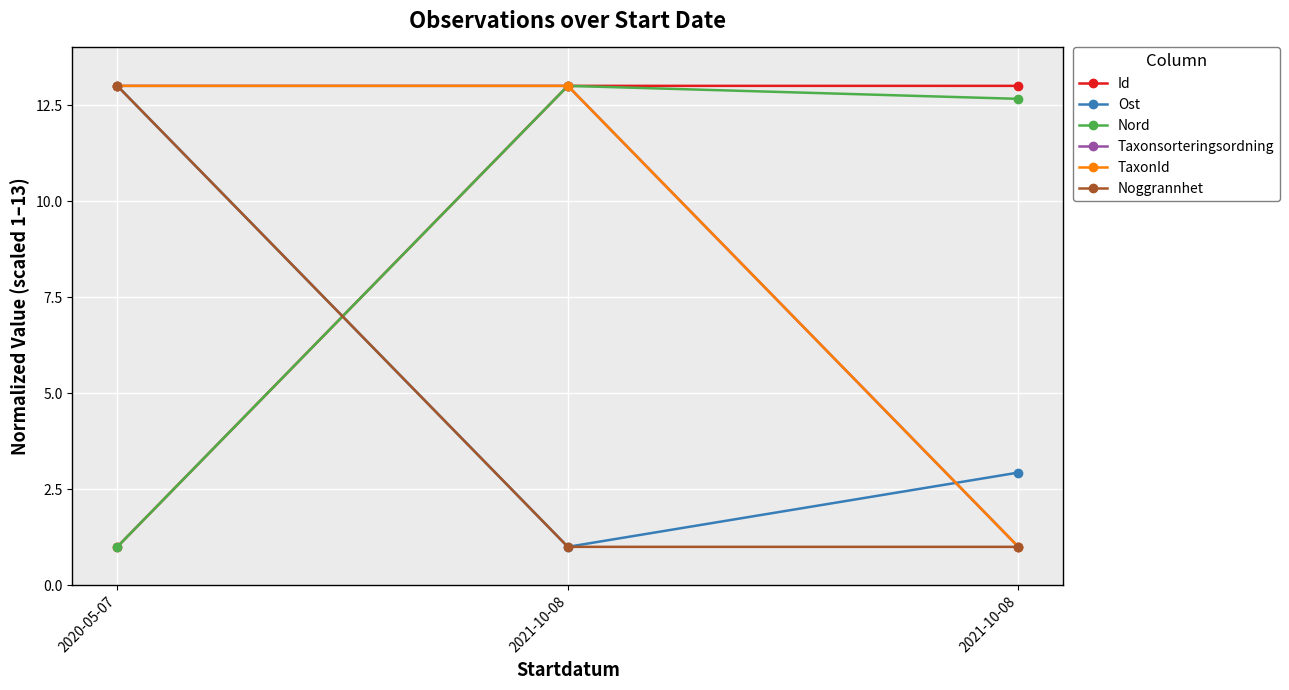

What is the average value of the Ost series?

5.6